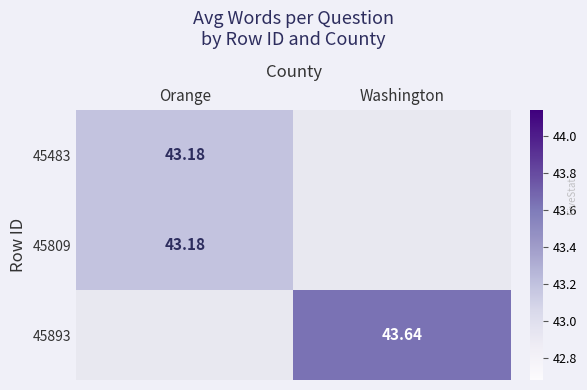

Is the value of 45809 at Orange greater than the value of 45483 at Orange?

No